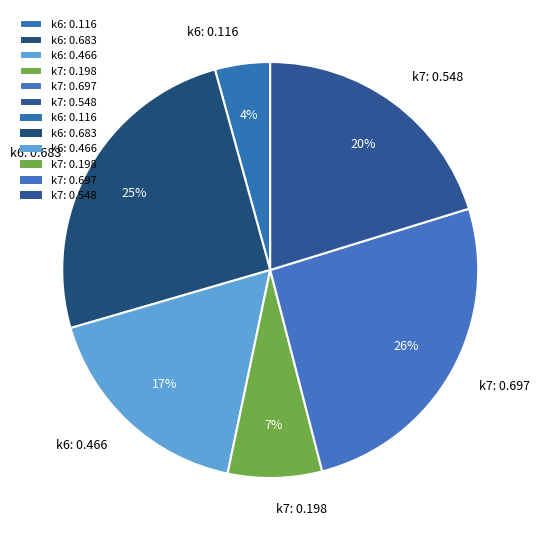

The k6: 0.683 slice represents 17% of the pie. True or false?

False